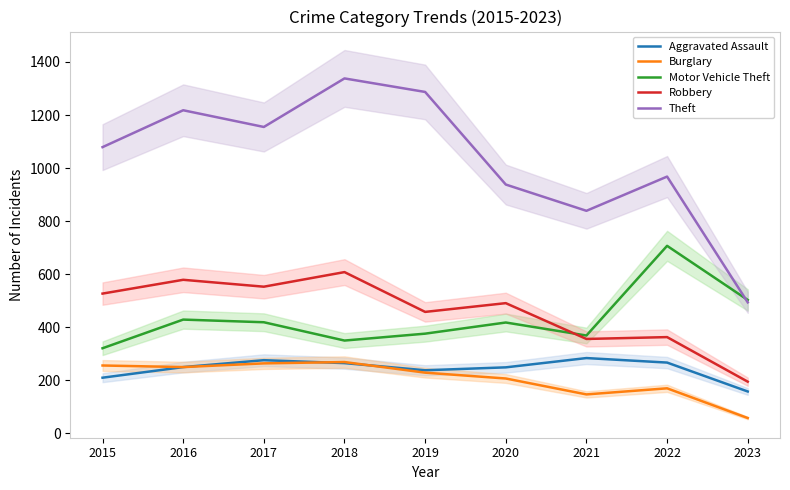

What is the approximate value of Robbery at 2018, to the nearest 50?

600